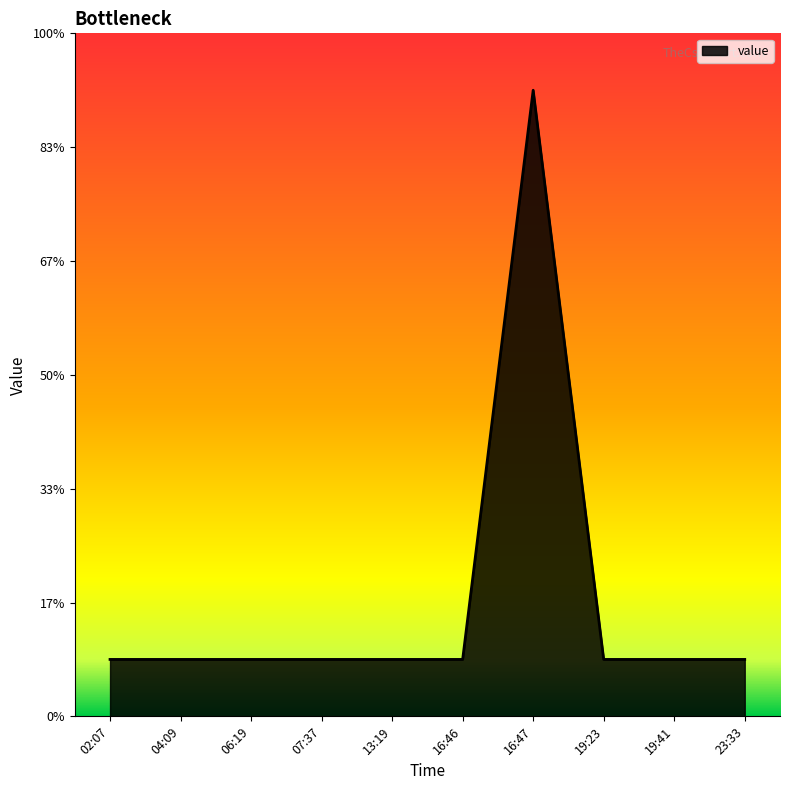

Does the chart display data point markers on the line(s)?

No